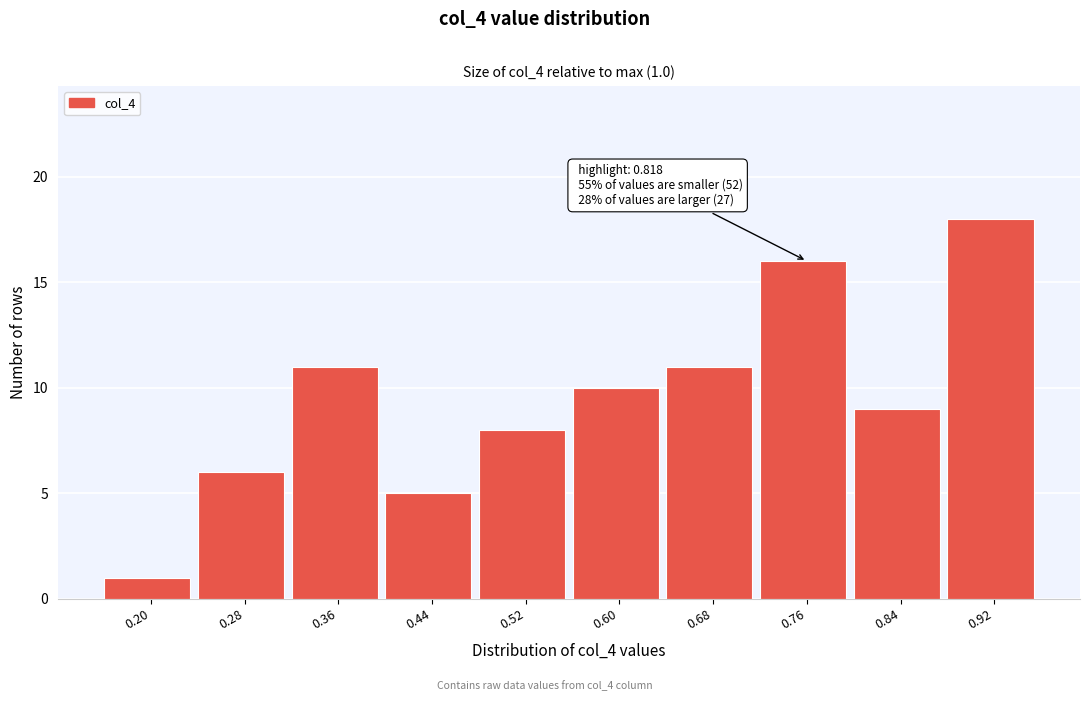

Reading left to right, extract all data points from this chart.

0.20=1	0.28=6	0.36=11	0.44=5	0.52=8	0.60=10	0.68=11	0.76=16	0.84=9	0.92=18